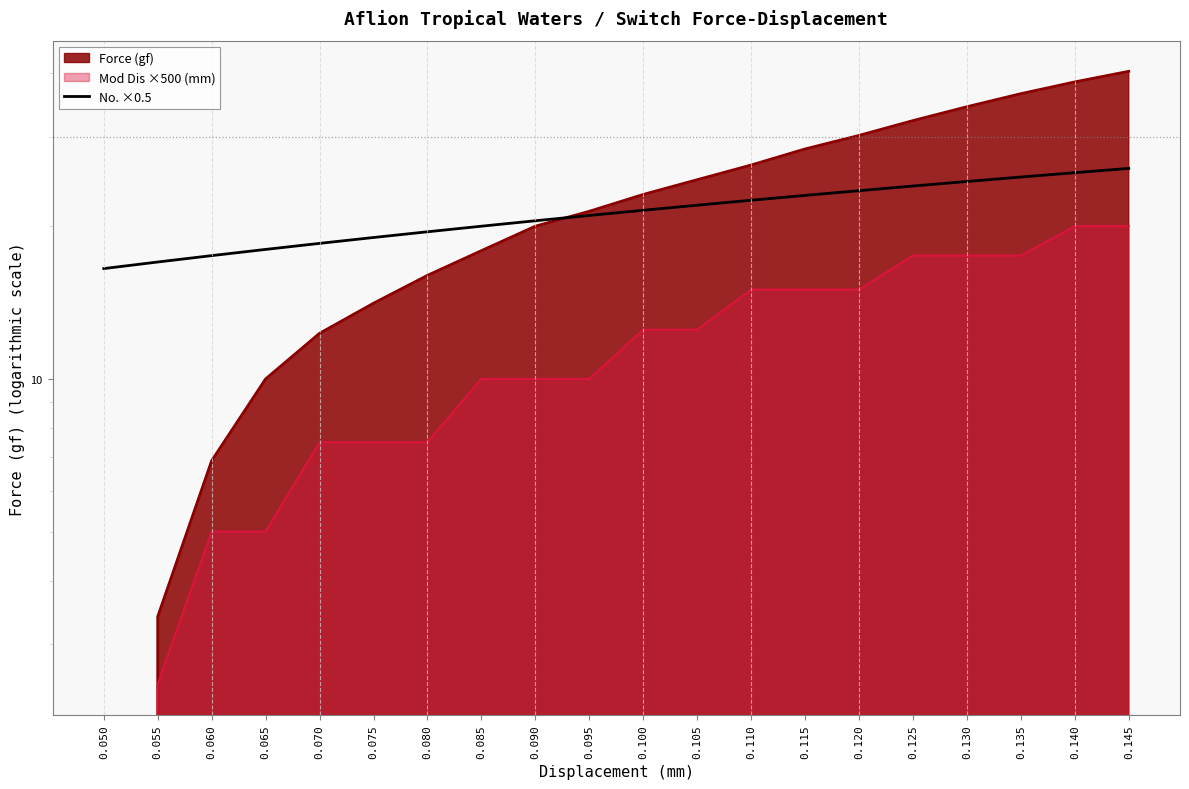

At which label does the data first exceed 21?

0.100